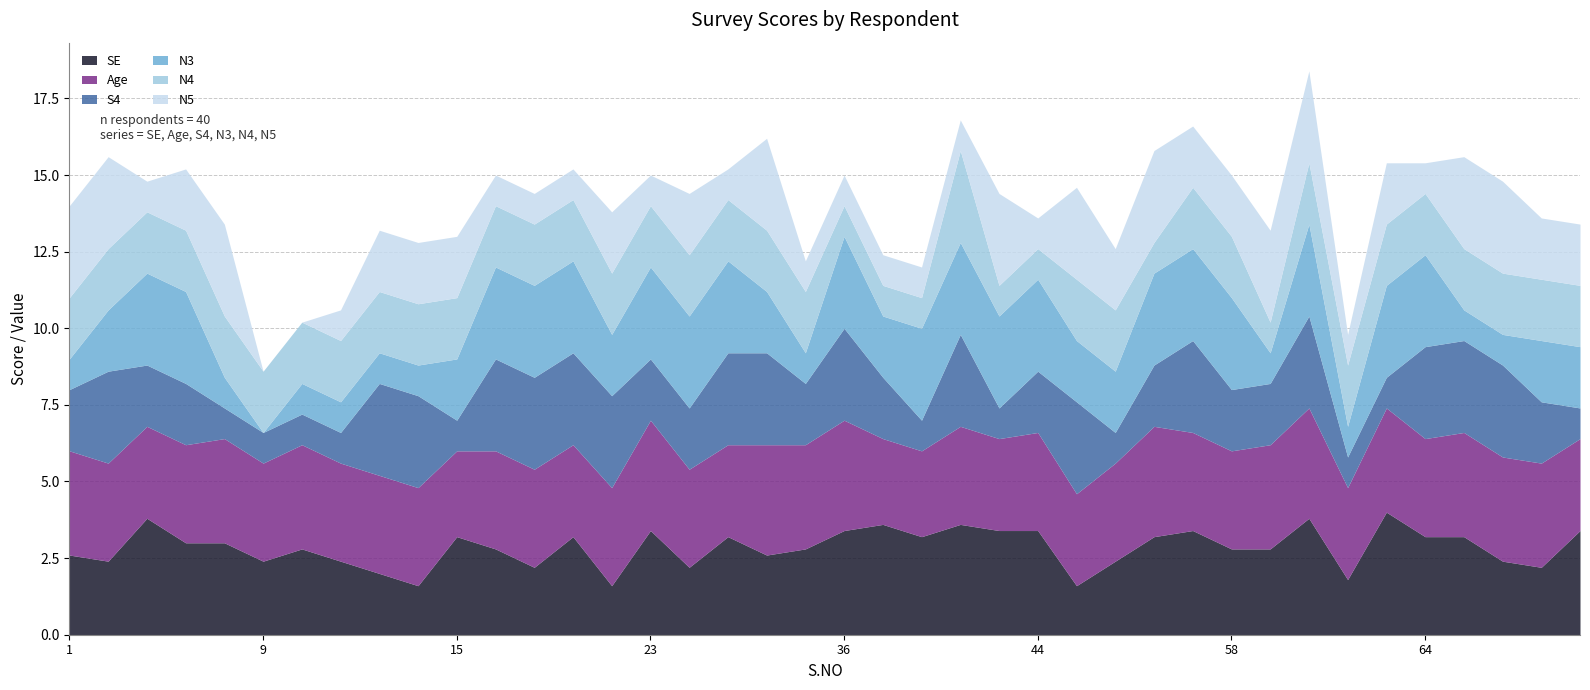

The Age series shows 3 at 71. True or false?

False